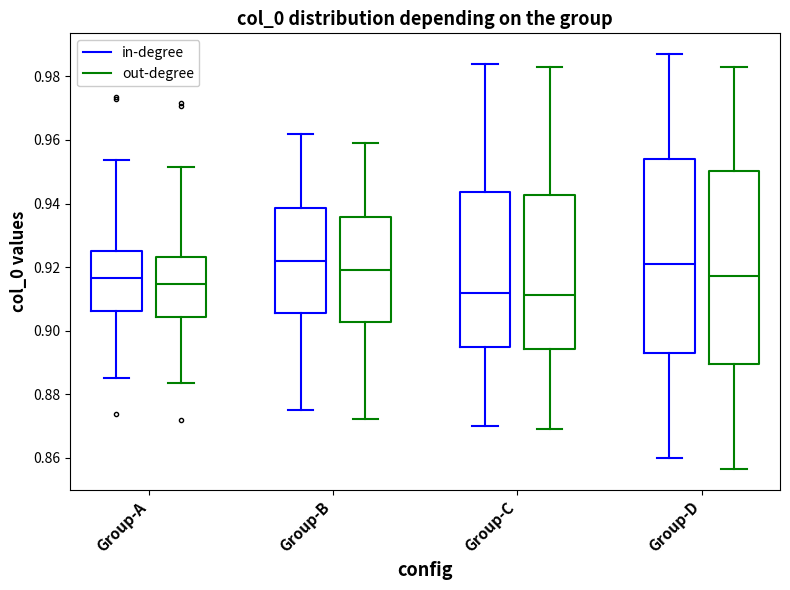

Reading left to right, transcribe this box plot: for each box, give where its median line is, the range the box spans, and where its two whiskers end, as read against the y-axis. The values are not printed on the chart, so give them approximately, as read against the axis.

Group-A (in-degree): median 0.916, box 0.906 to 0.926, whiskers 0.886 to 0.954
Group-A (out-degree): median 0.914, box 0.904 to 0.924, whiskers 0.884 to 0.952
Group-B (in-degree): median 0.922, box 0.906 to 0.938, whiskers 0.876 to 0.962
Group-B (out-degree): median 0.920, box 0.902 to 0.936, whiskers 0.872 to 0.960
Group-C (in-degree): median 0.912, box 0.896 to 0.944, whiskers 0.870 to 0.984
Group-C (out-degree): median 0.912, box 0.894 to 0.942, whiskers 0.870 to 0.984
Group-D (in-degree): median 0.922, box 0.894 to 0.954, whiskers 0.860 to 0.988
Group-D (out-degree): median 0.918, box 0.890 to 0.950, whiskers 0.856 to 0.984